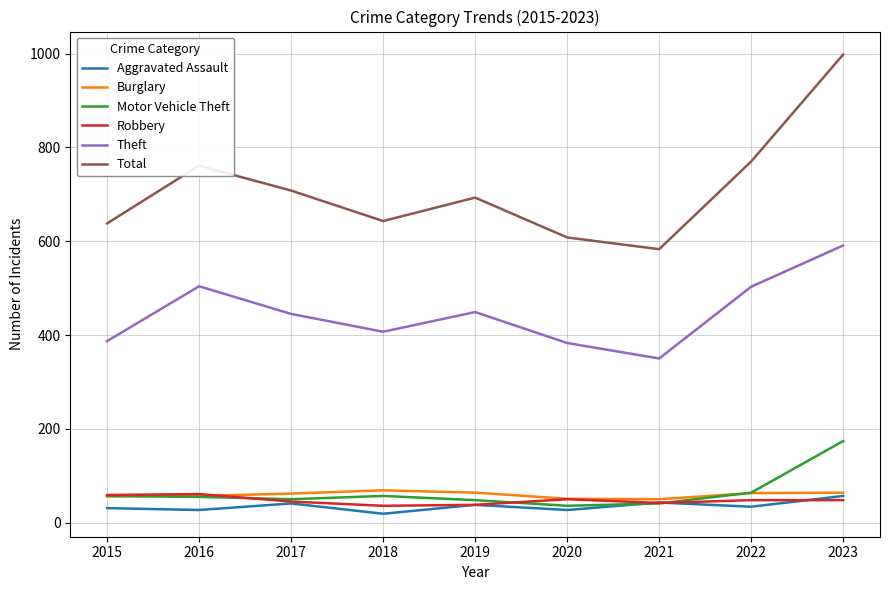

Is it true that Total equals 998 at 2023?

True